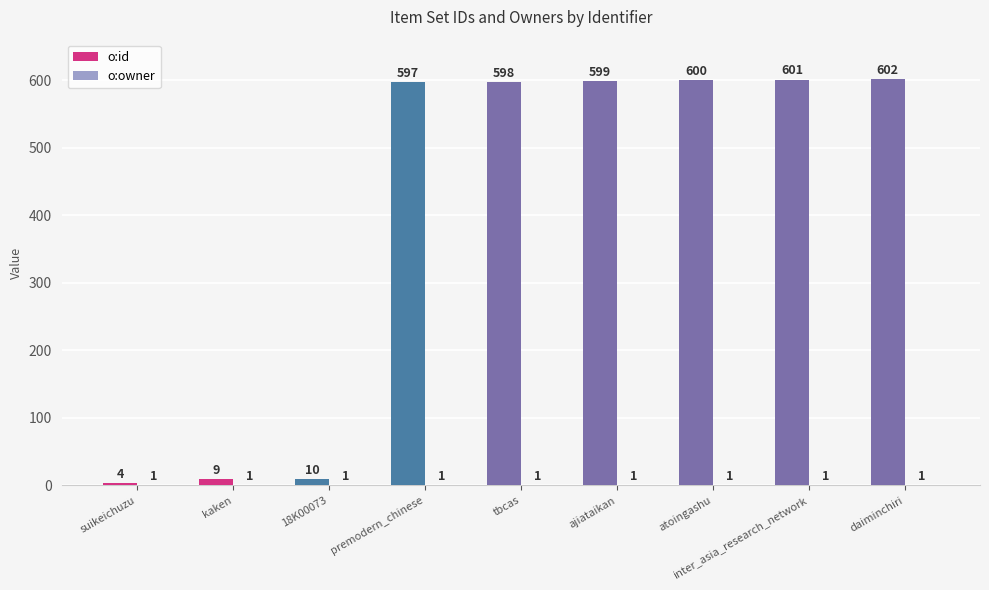

The o:id series shows 188 at tbcas. True or false?

False